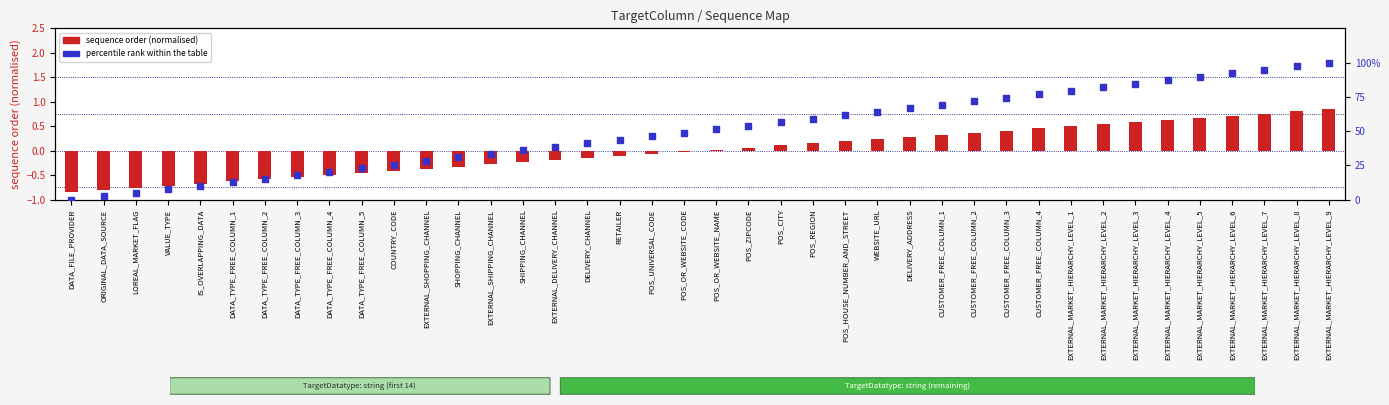

What are all the series names shown in the legend?

sequence order (normalised), percentile rank within the table